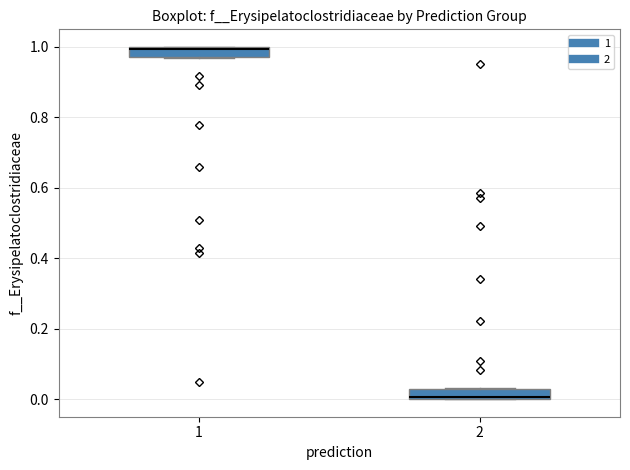

Where is the lower edge of the box at x = 2 on the y-axis? The values are not printed on the chart, so give them approximately, as read against the axis.

0.00